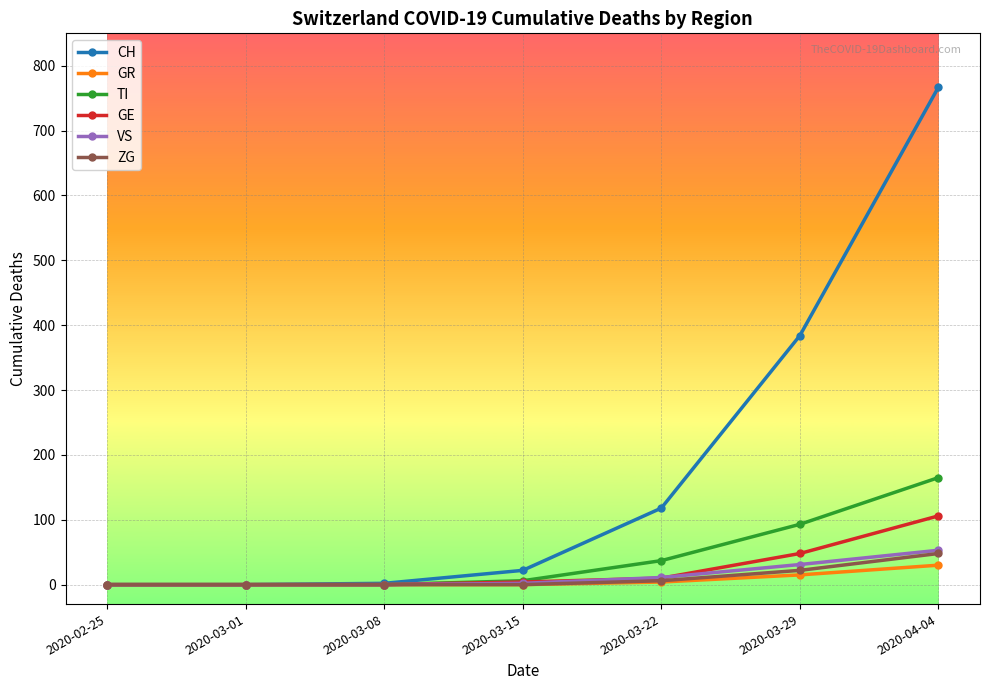

What is the maximum value shown in the chart?

767